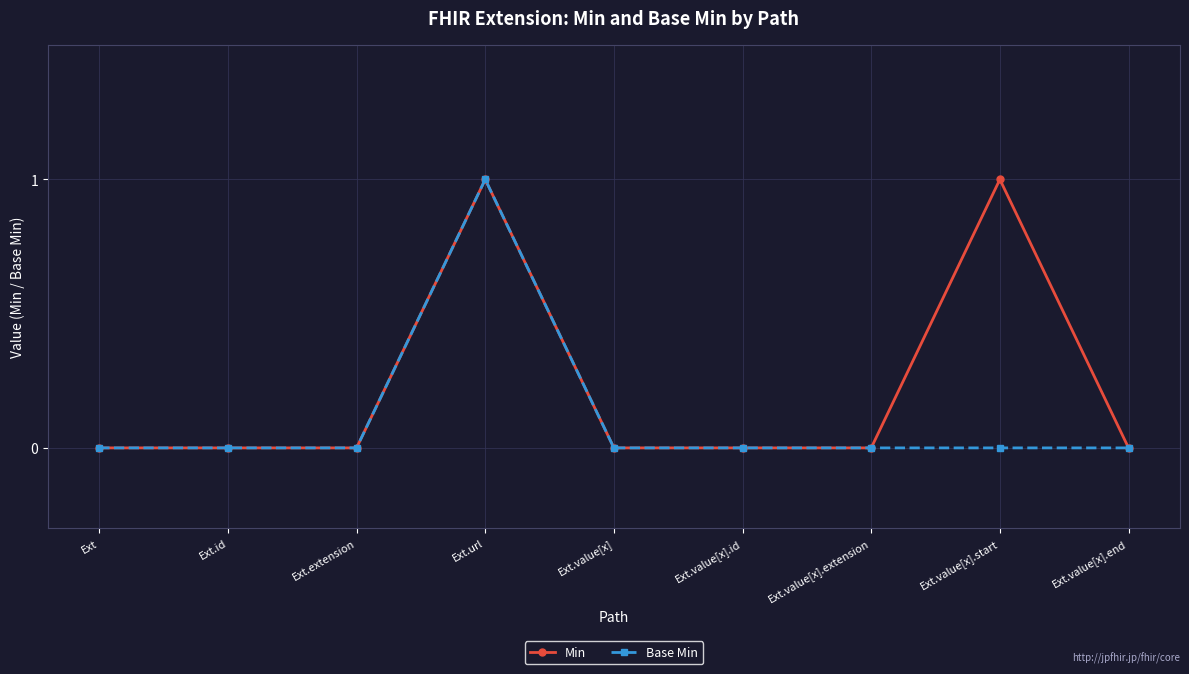

True or false: Base Min has a value of 0 at Ext.extension.

True